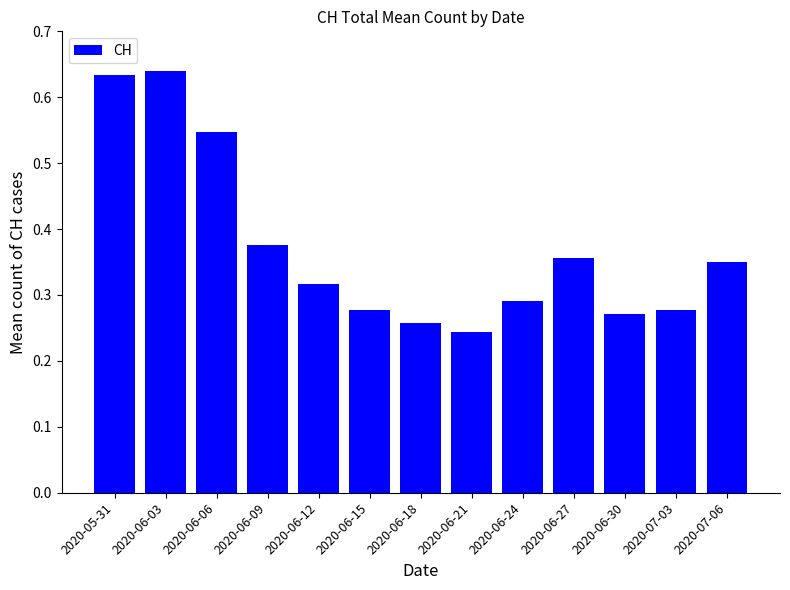

Which label corresponds to the largest value in the chart?

2020-06-03